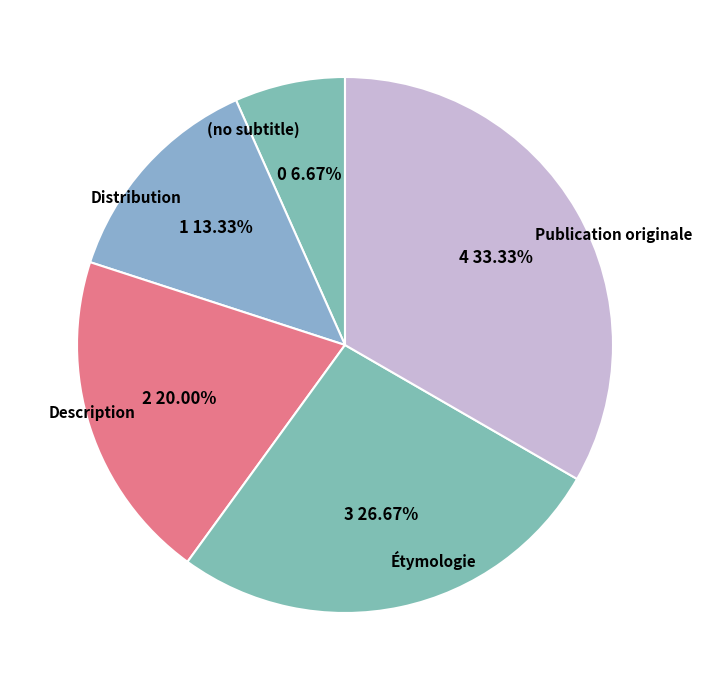

Does Description represent more than half of the total?

No